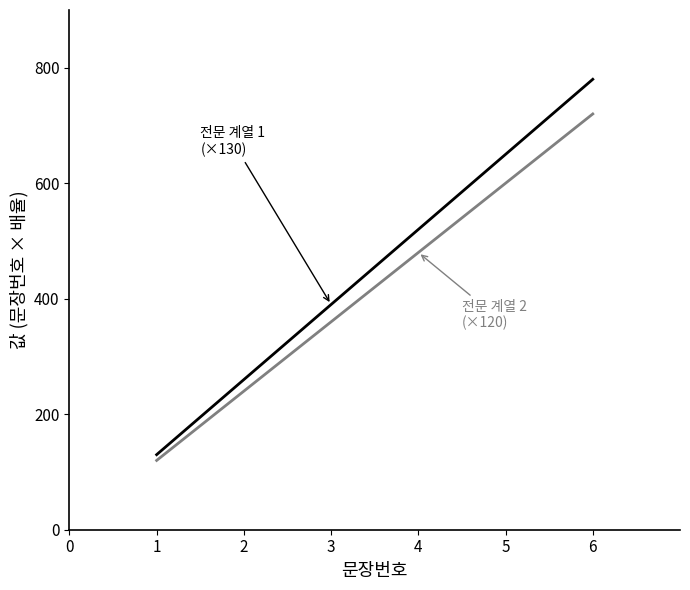

At which category is the sum across all series the highest?

6